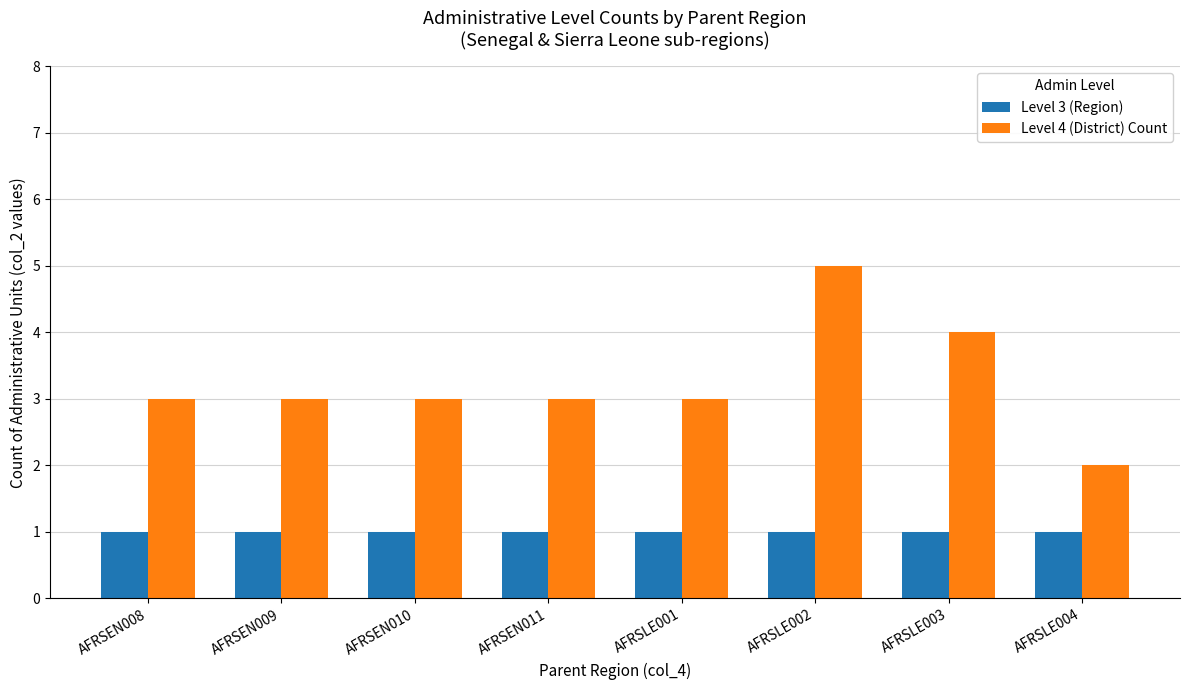

True or false: Level 4 (District) Count has a value of 1 at AFRSEN010.

False